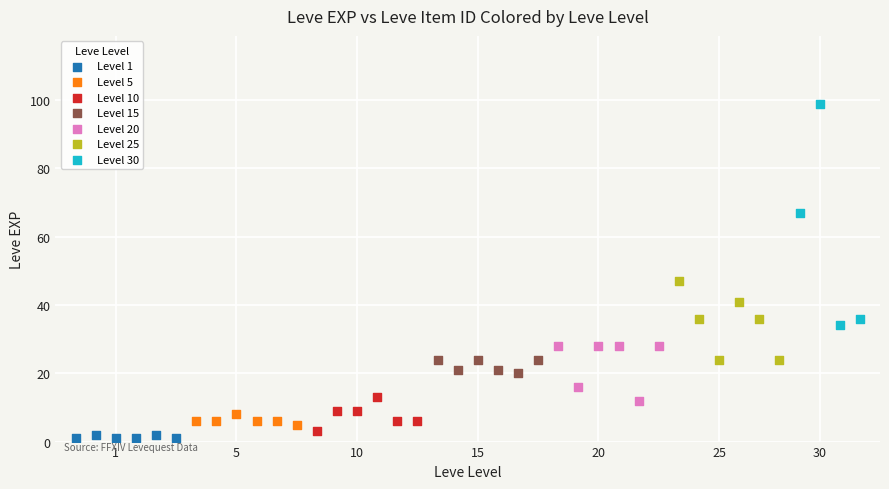

What are all the series names shown in the legend?

Level 1, Level 5, Level 10, Level 15, Level 20, Level 25, Level 30